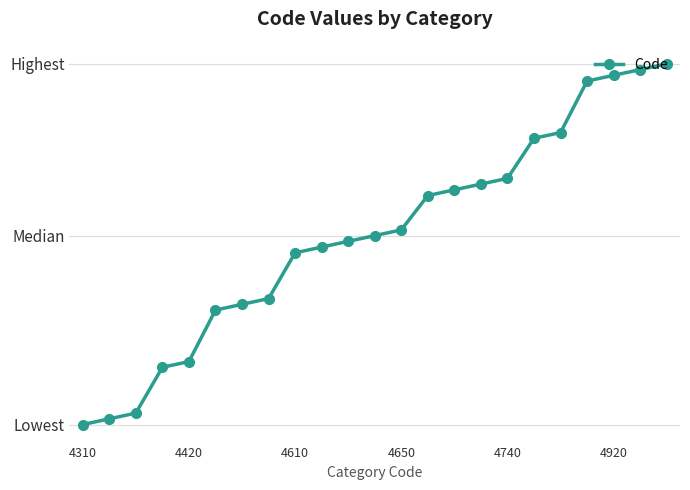

Does the chart have visible grid lines?

Yes